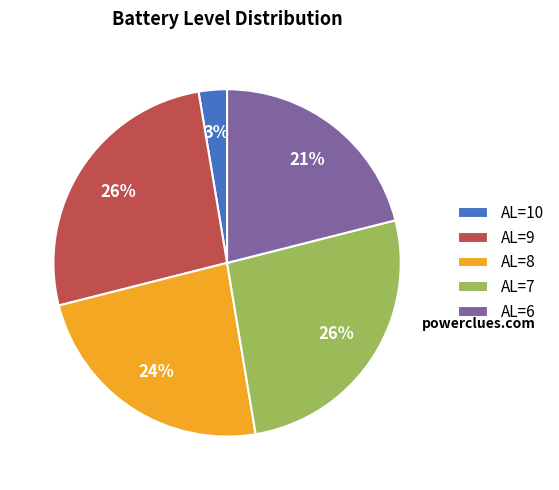

To the nearest percent, what portion does AL=7 represent?

26%